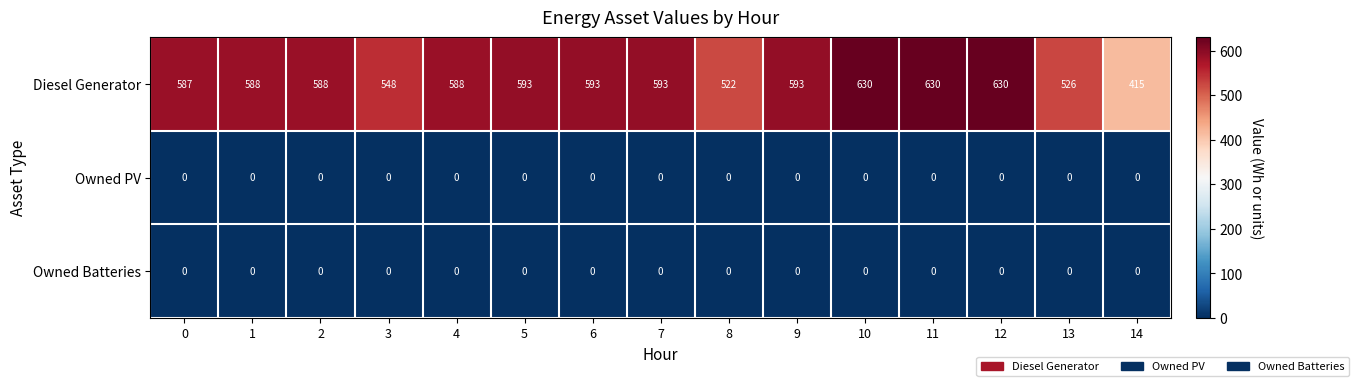

Which series changed the most between 0 and 6?

Diesel Generator